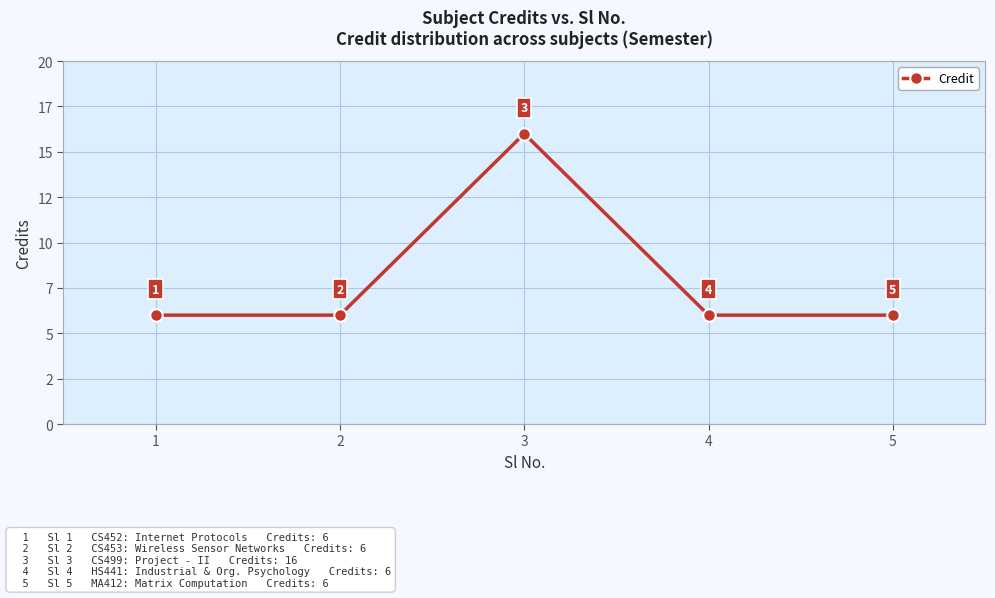

Reading left to right, extract all data points from this chart.

1=6	2=6	3=16	4=6	5=6